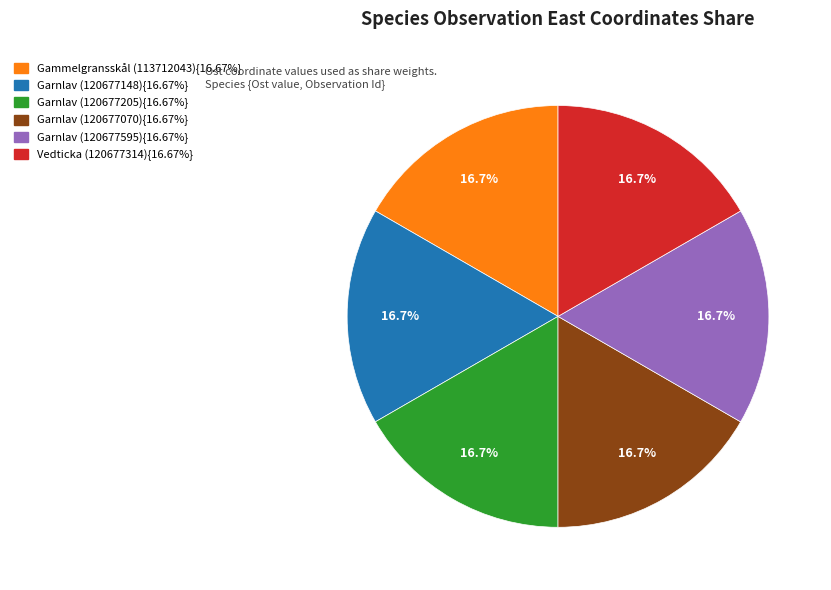

Is there a majority slice in this chart?

No